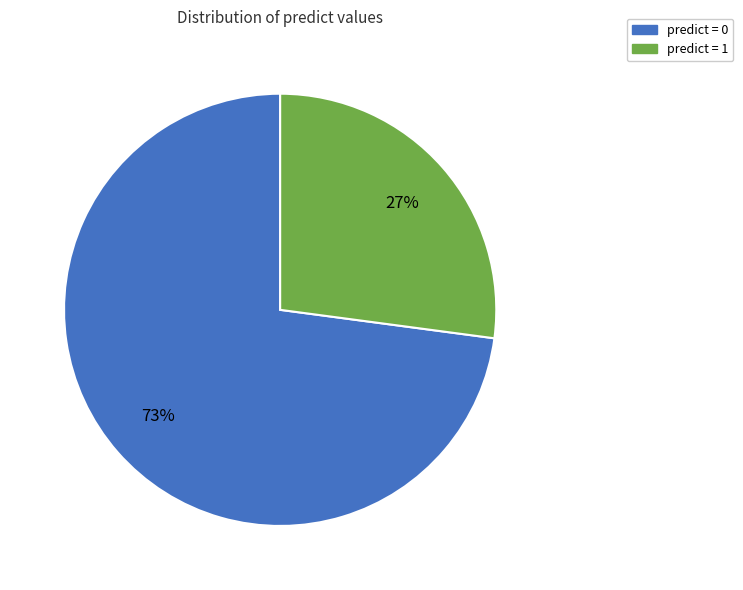

Is there any slice that represents more than half of the pie?

Yes